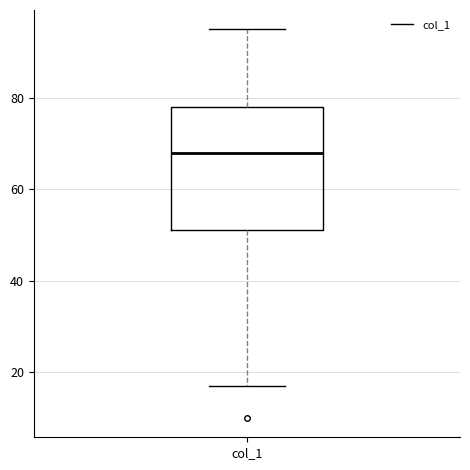

Transcribe this box plot: give where the median line is, the range the box spans, and where the two whiskers end, as read against the y-axis. The values are not printed on the chart, so give them approximately, as read against the axis.

median 68, box 52 to 78, whiskers 18 to 96